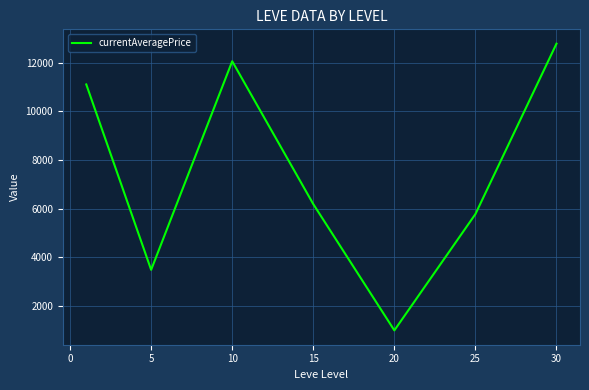

What is the average value?

7485.0